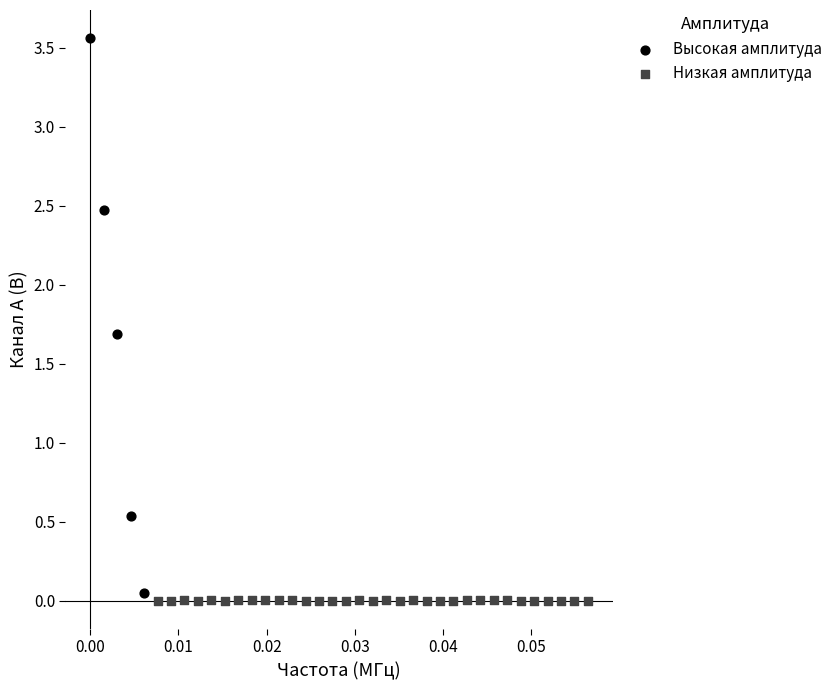

Which series has the largest Y range (max minus min)?

Высокая амплитуда